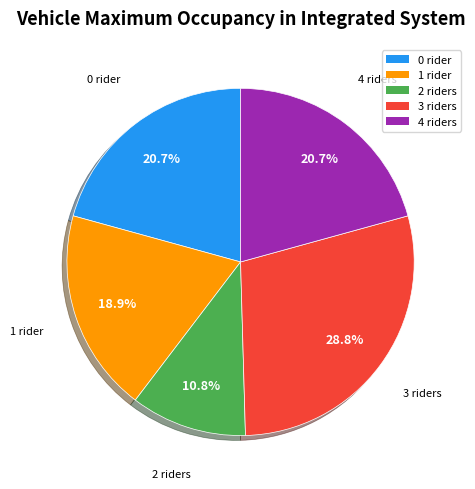

Approximately how many times larger is the value at 0 rider compared to 4 riders?

1.0